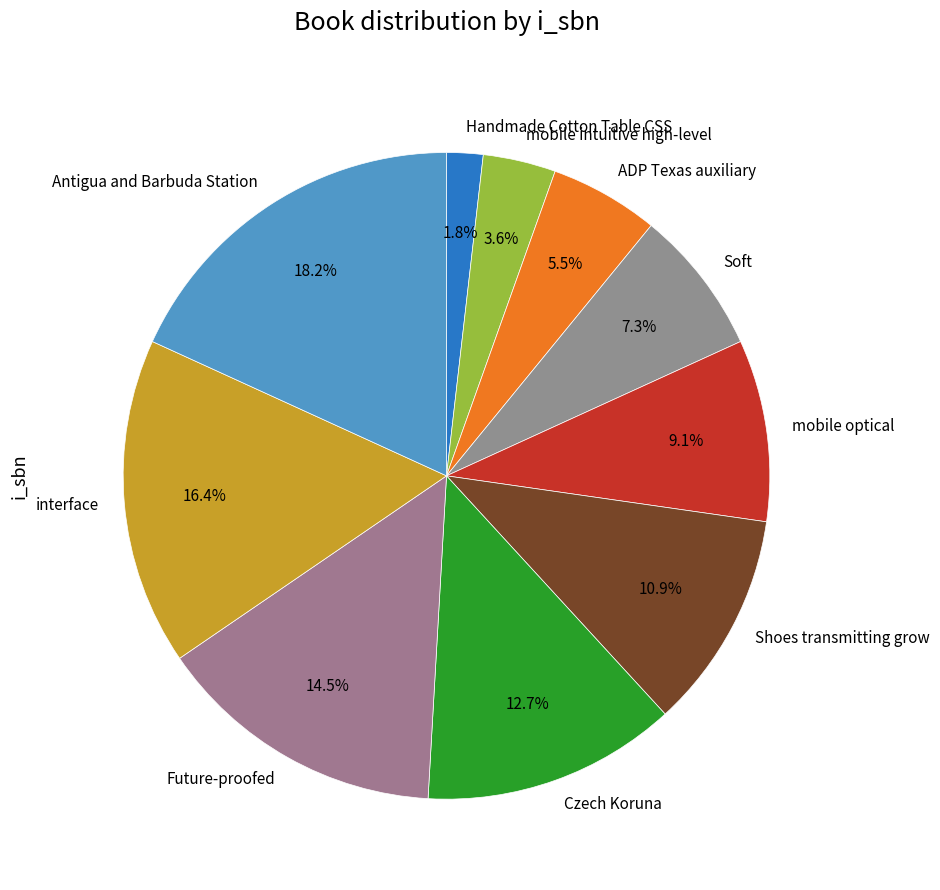

Rank the categories by value from lowest to highest.

Handmade Cotton Table CSS, mobile intuitive high-level, ADP Texas auxiliary, Soft, mobile optical, Shoes transmitting grow, Czech Koruna, Future-proofed, interface, Antigua and Barbuda Station